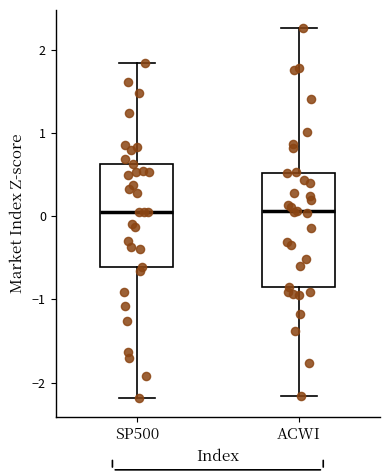

Which box is the tallest, from its lower edge to its upper edge?

ACWI